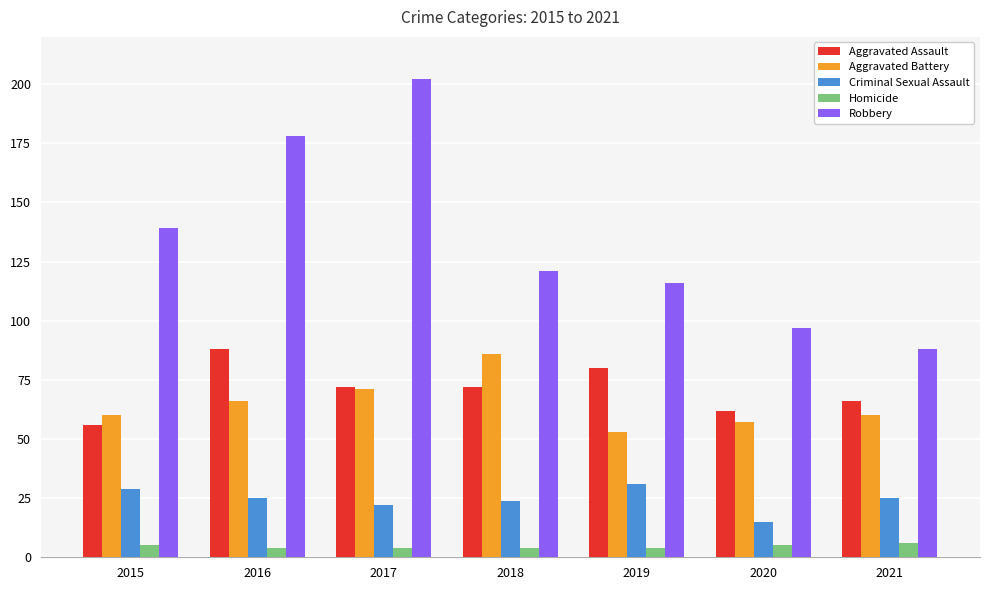

Is the value of Aggravated Assault at 2021 greater than the value of Robbery at 2015?

No